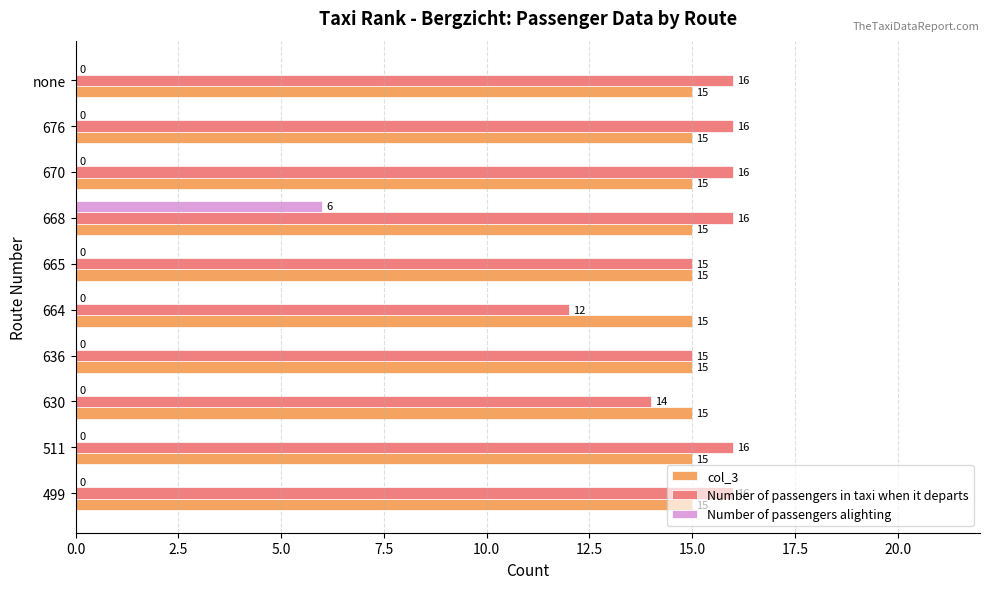

Which series has the largest total across all categories?

Number of passengers in taxi when it departs